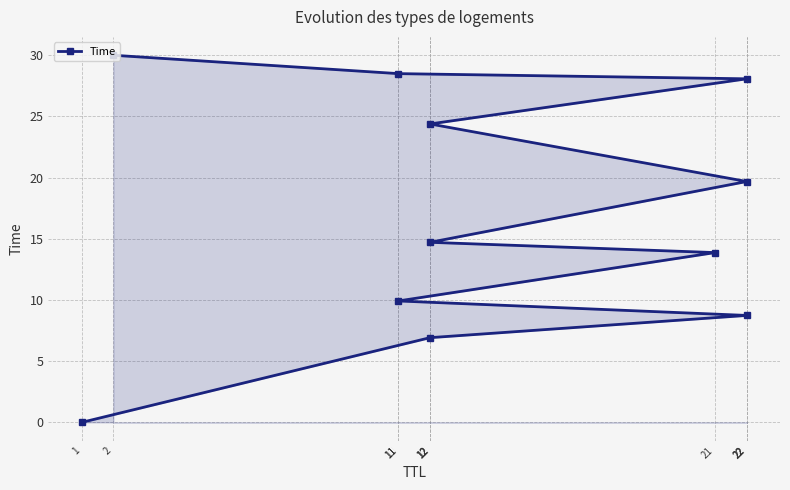

Which category has the highest value across all series?

2